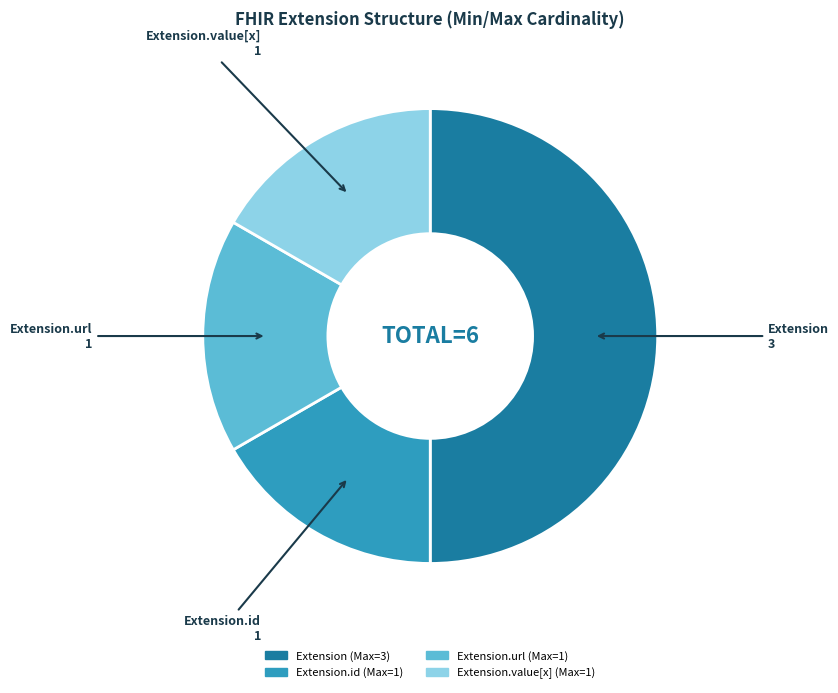

Count the number of slices in the pie.

4